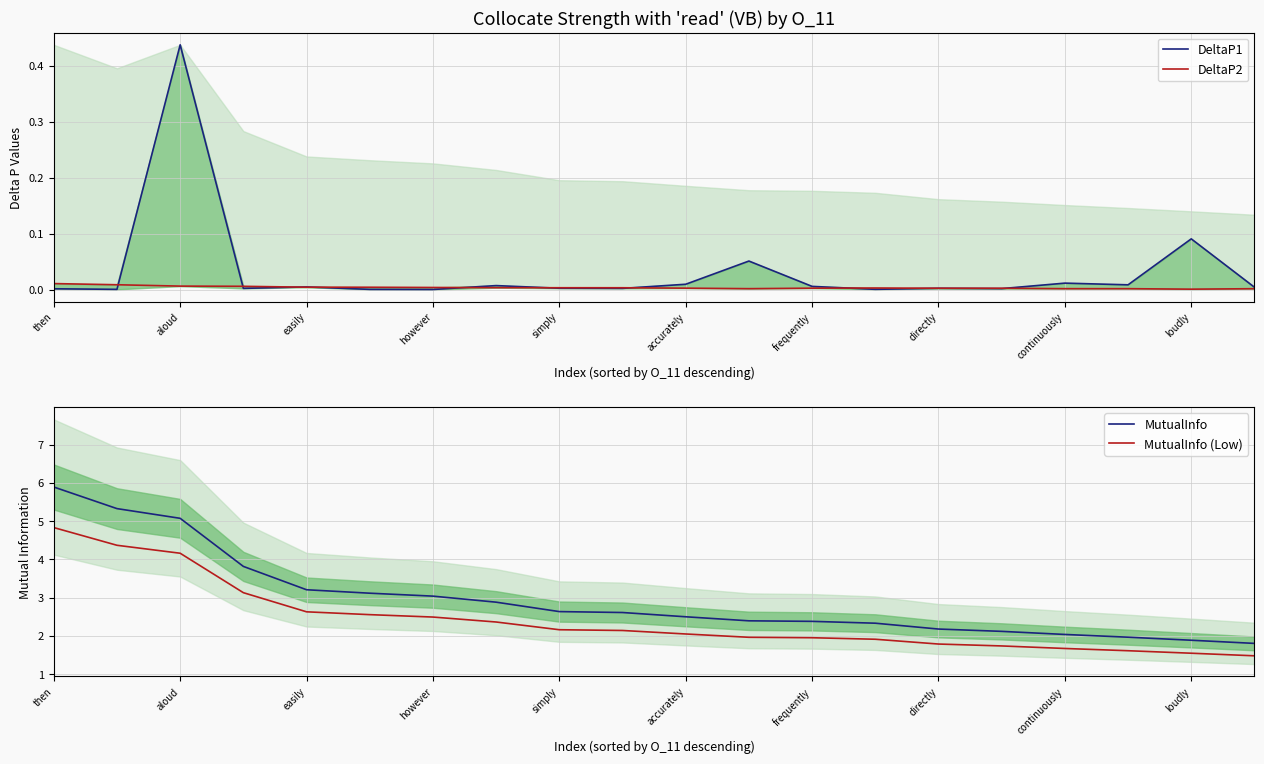

True or false: MutualInfo and MutualInfo (Low) intersect in this chart.

False